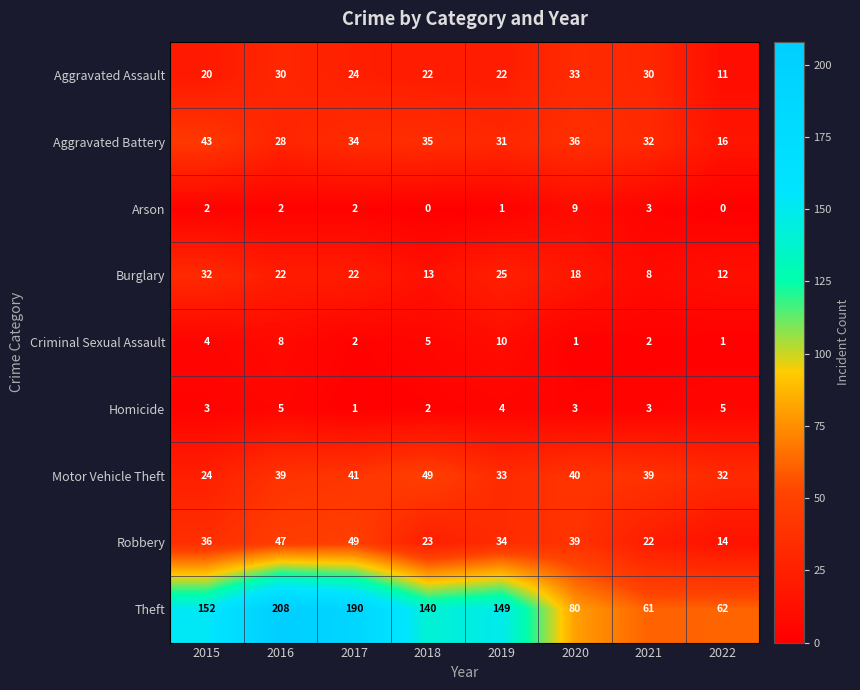

Which label corresponds to the largest value in the chart?

2016